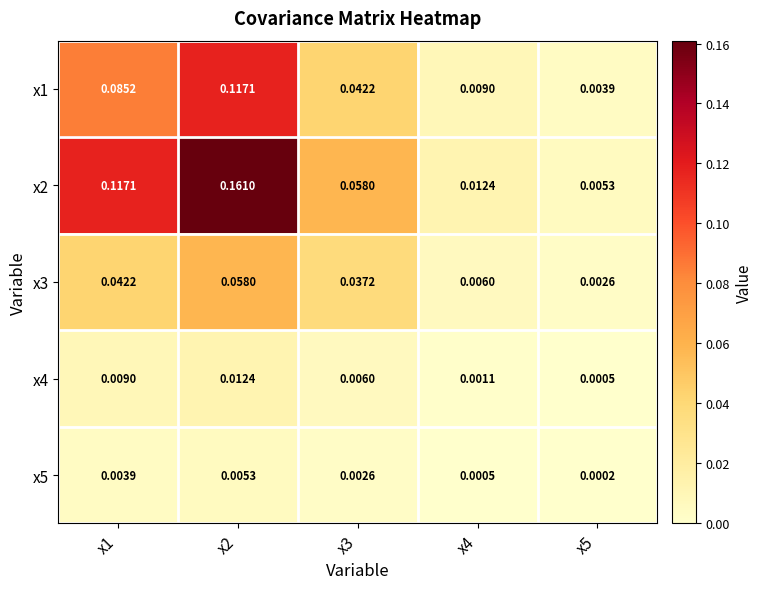

At which category is the sum across all series the highest?

x2